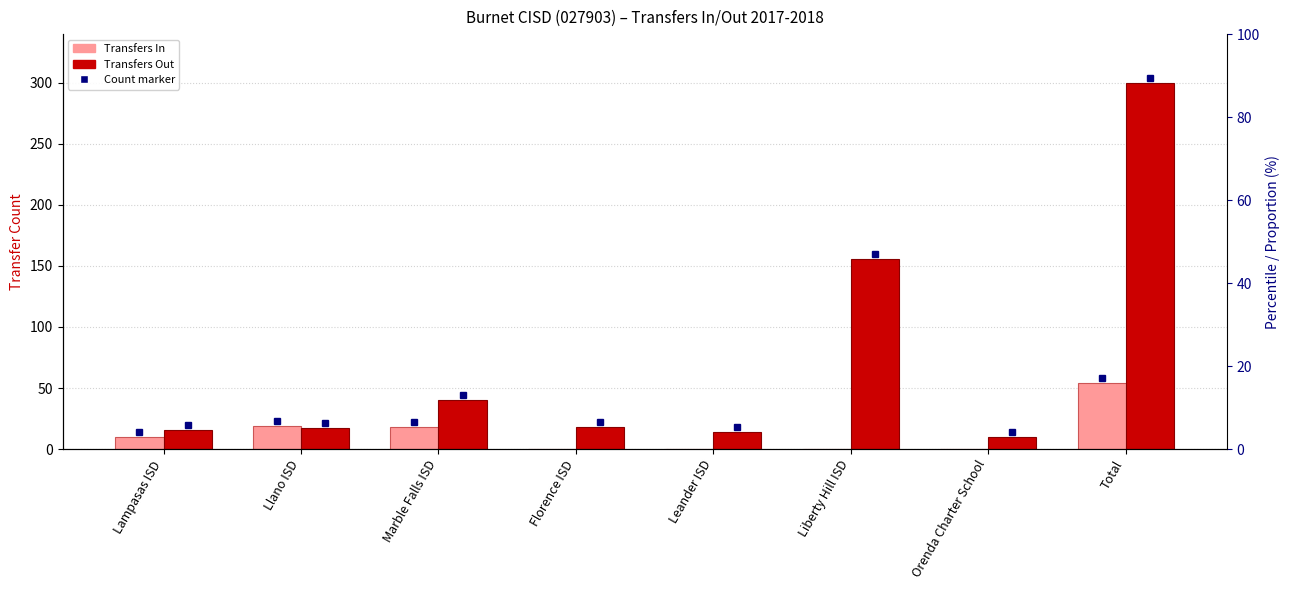

Which series has the largest range (max minus min)?

Transfers Out